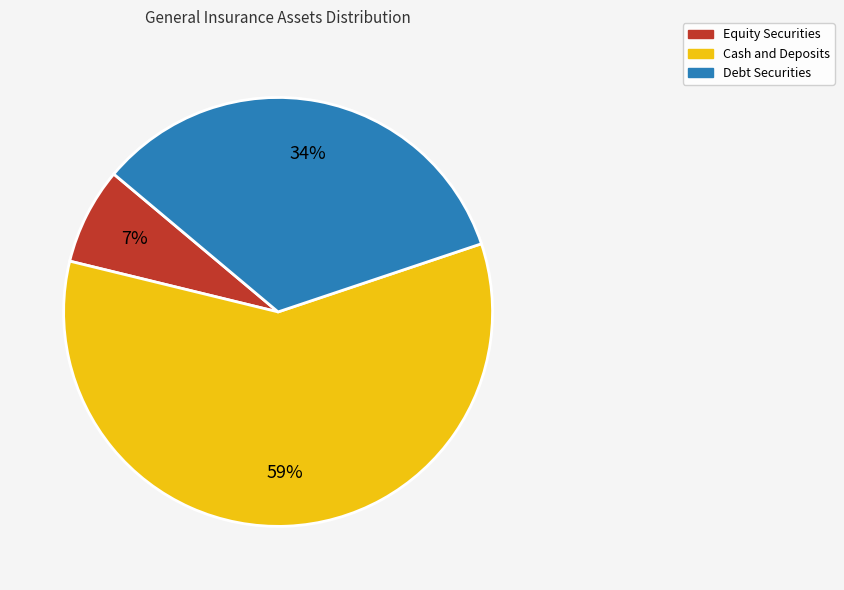

Is there any slice that represents more than half of the pie?

Yes